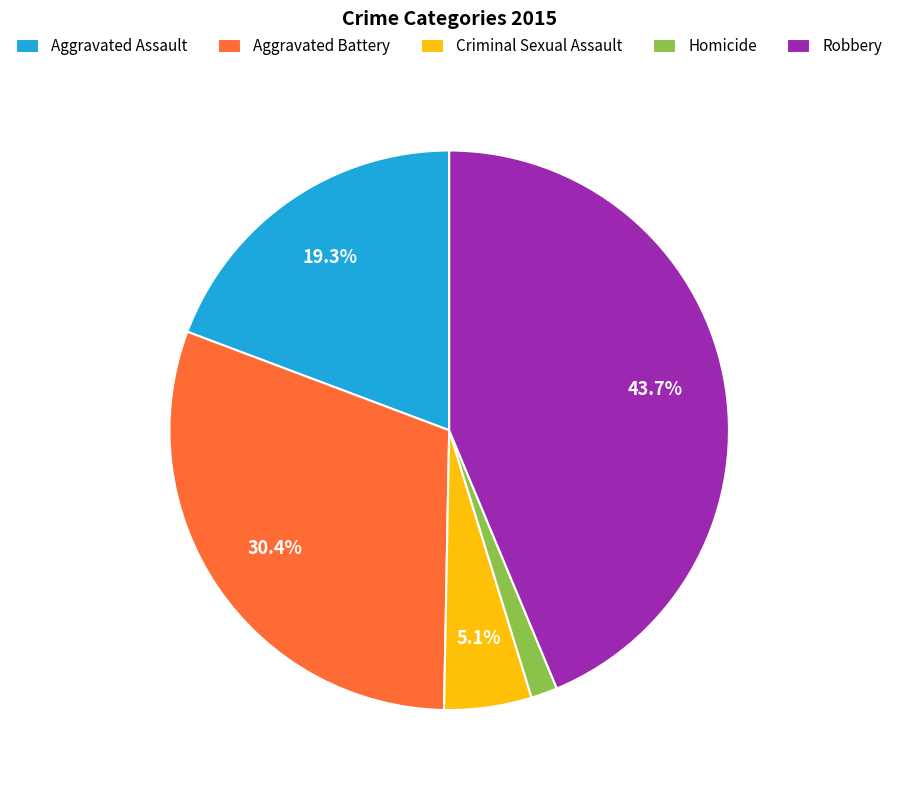

To the nearest percent, what is the difference between the Aggravated Battery and Criminal Sexual Assault slice percentages?

25%